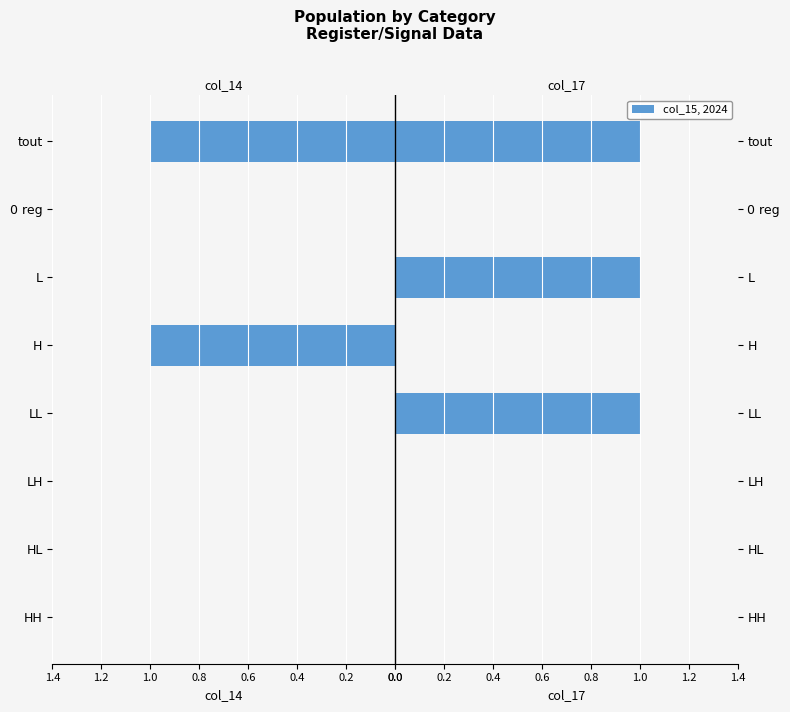

What is the sum of all col_17 values?

3